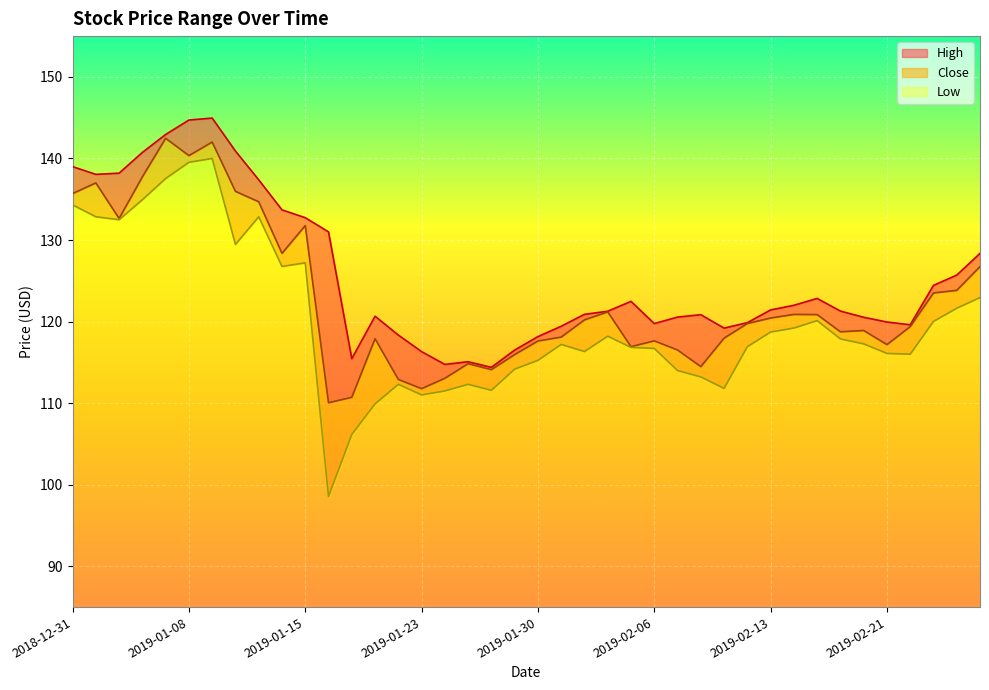

True or false: Low and Close cross at least once.

False